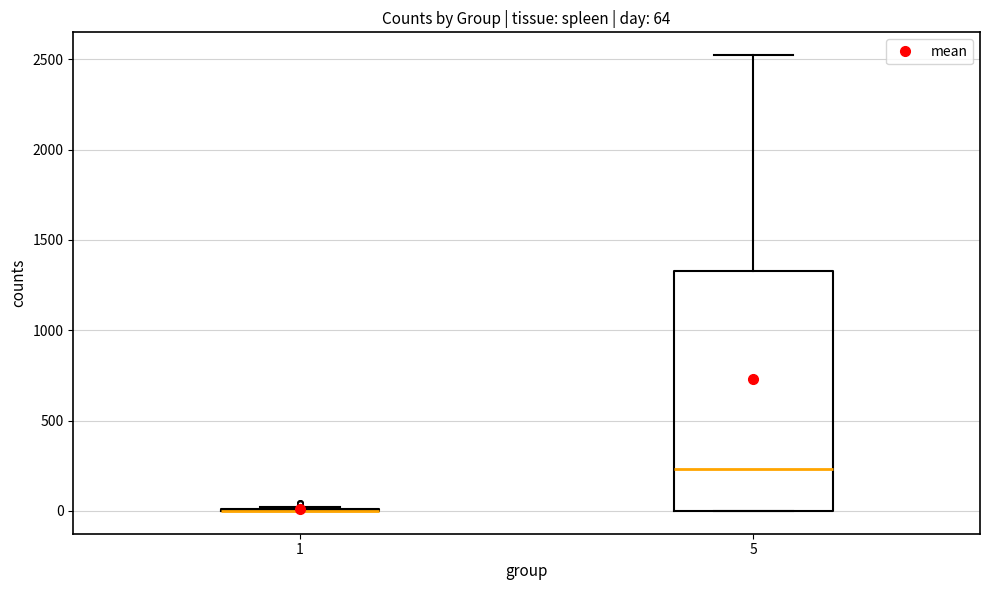

Comparing the boxes themselves (not the whiskers), which one is the tallest?

5